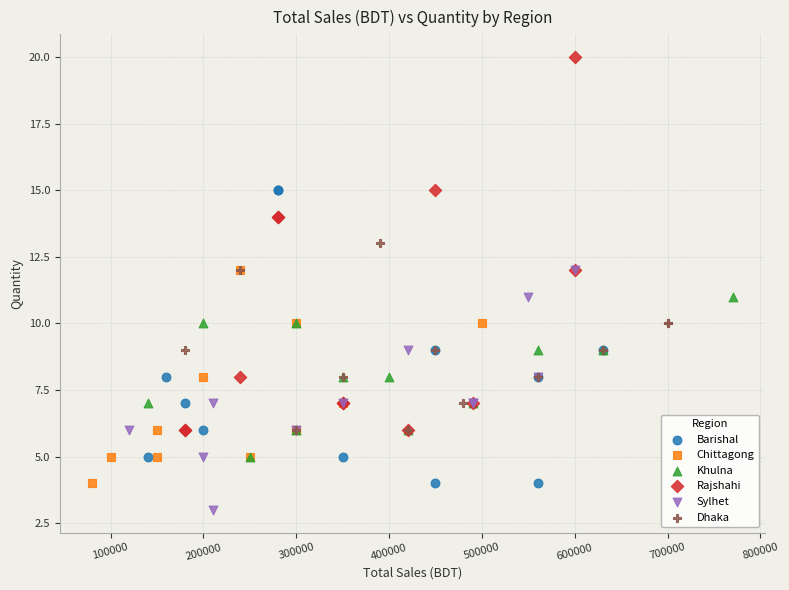

Which series reaches the maximum Y coordinate?

Rajshahi